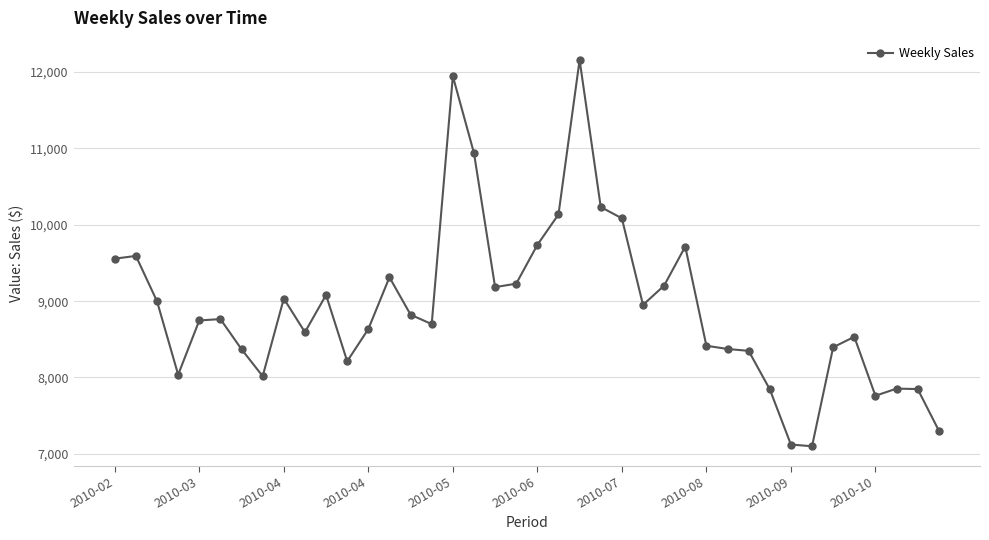

What is the greatest value displayed?

12158.7